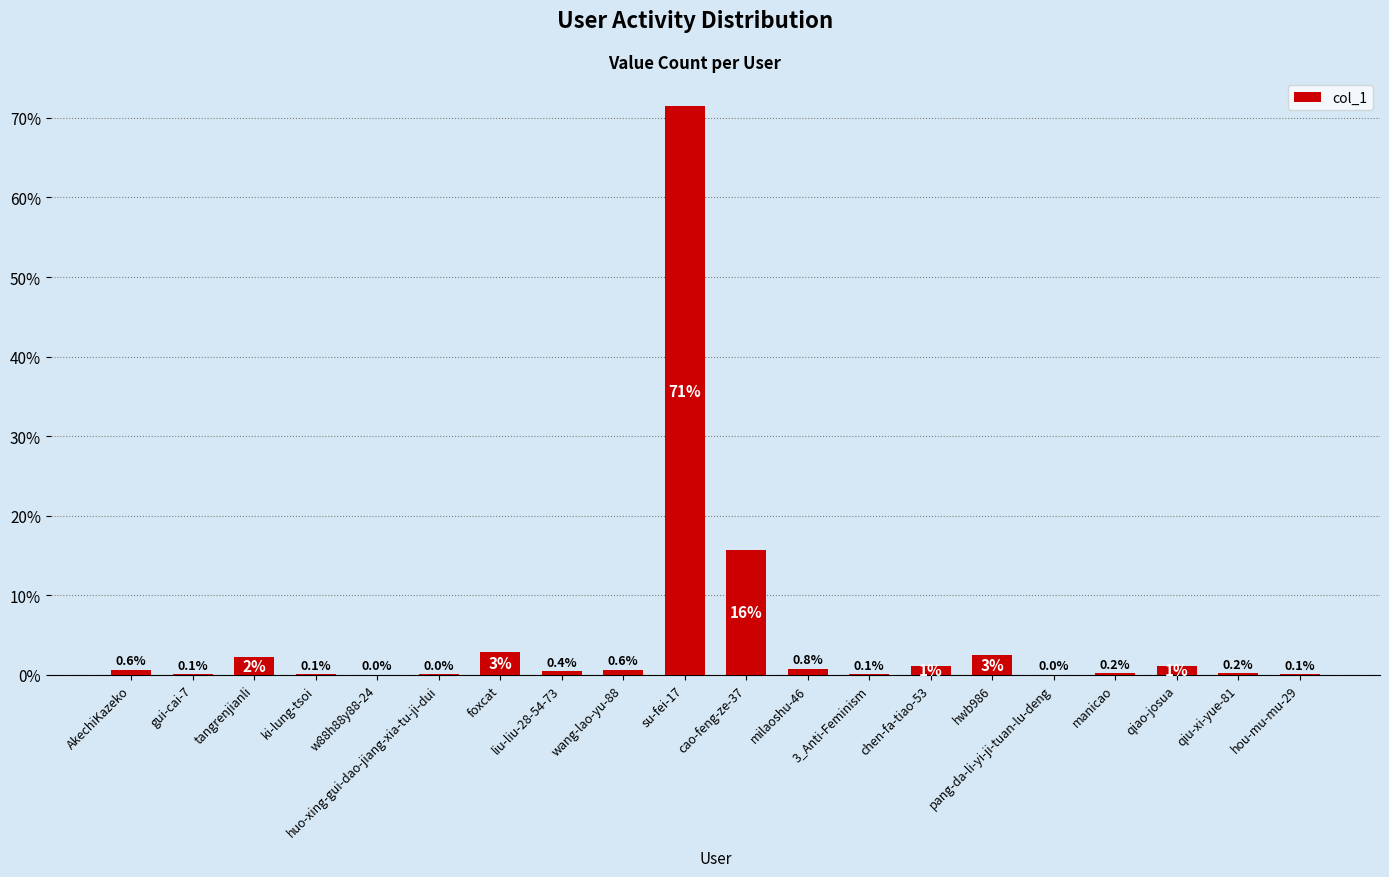

Which has a higher value, liu-liu-28-54-73 or su-fei-17?

su-fei-17